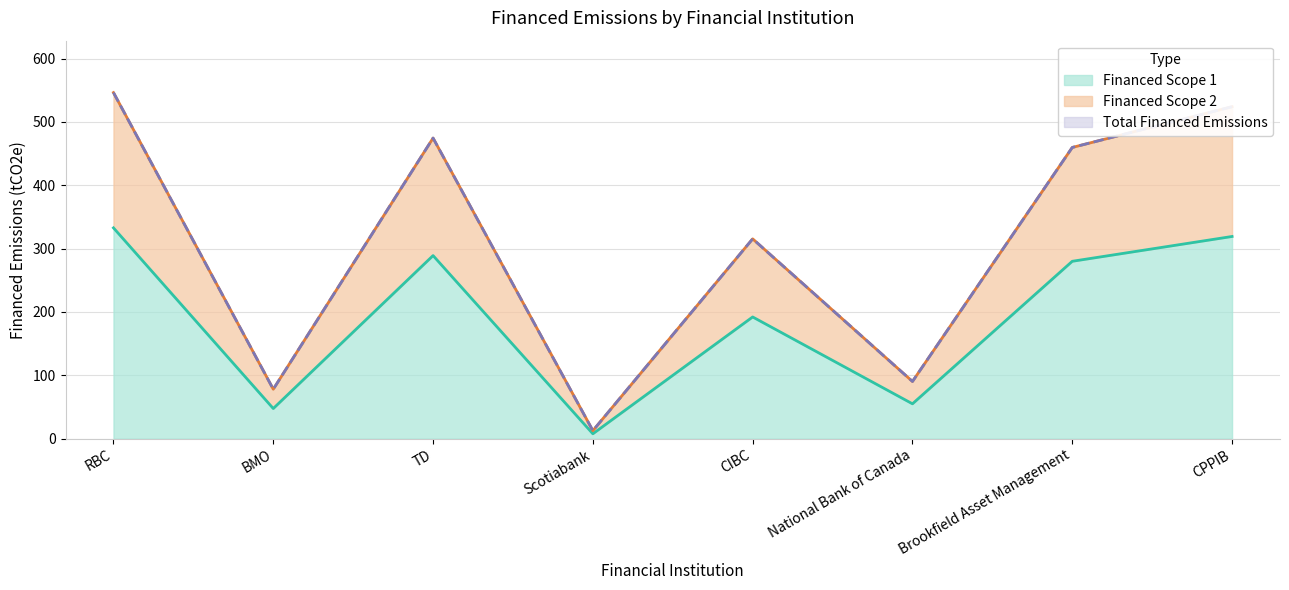

What are all the series names shown in the legend?

Financed Scope 1, Financed Scope 2, Total Financed Emissions